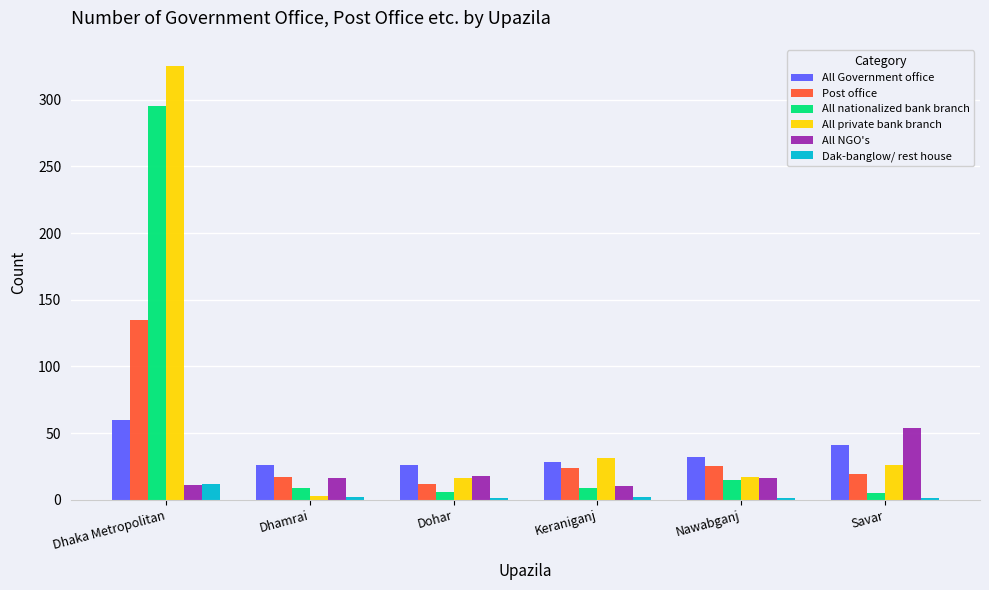

Which series changed the most between Dhamrai and Savar?

All NGO's